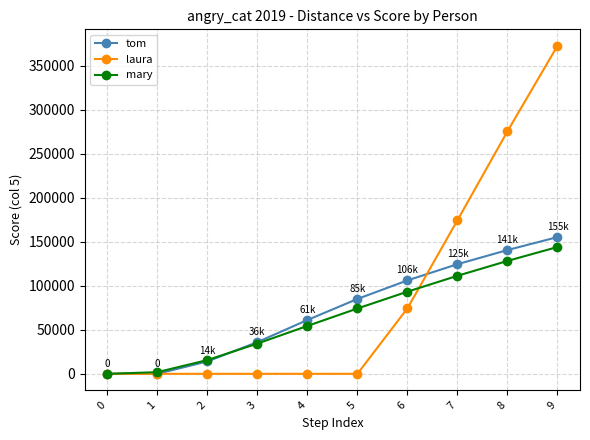

What is the spread (max minus min) of values at 7?

63144.6